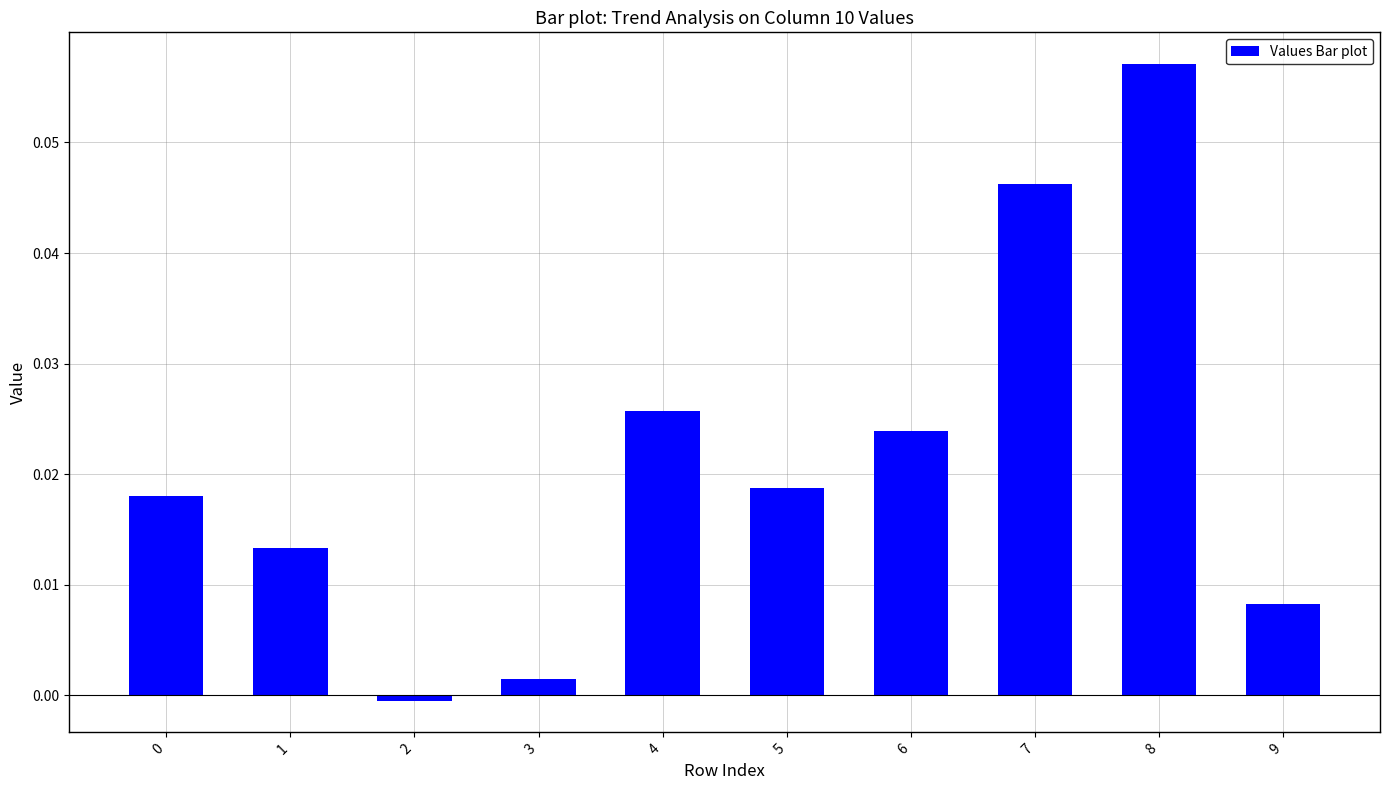

Is it true that the value at 3 is 0.0?

True